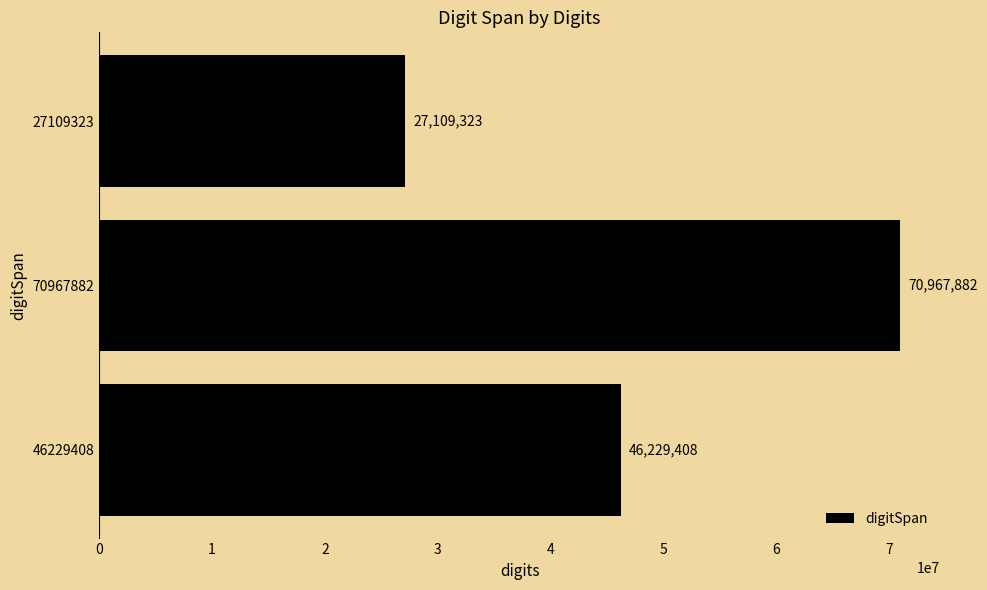

Is it true that the value at 46229408 is 28506739?

False